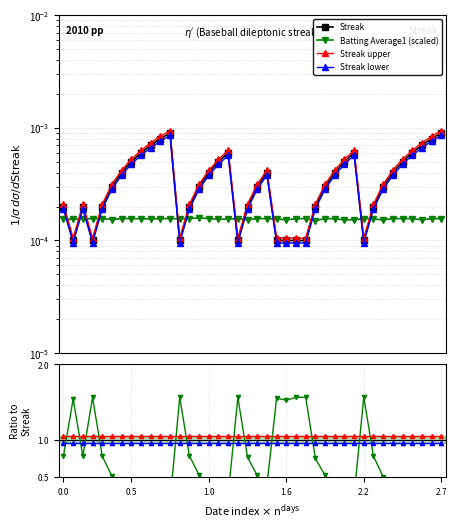

Where is the first local maximum for Streak lower?

9